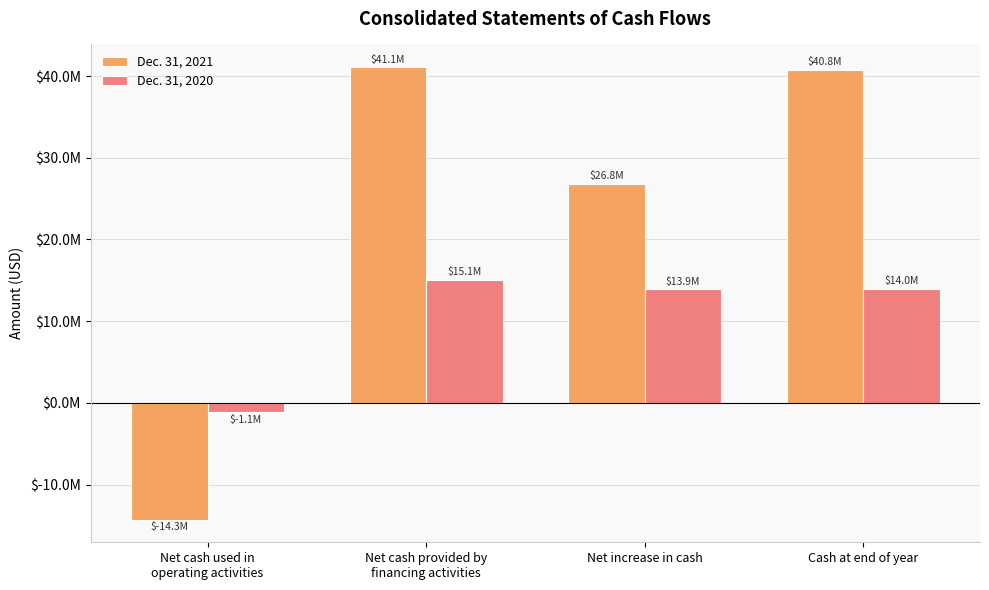

Rank the categories by Dec. 31, 2021 value from highest to lowest.

Net cash provided by
financing activities, Cash at end of year, Net increase in cash, Net cash used in
operating activities